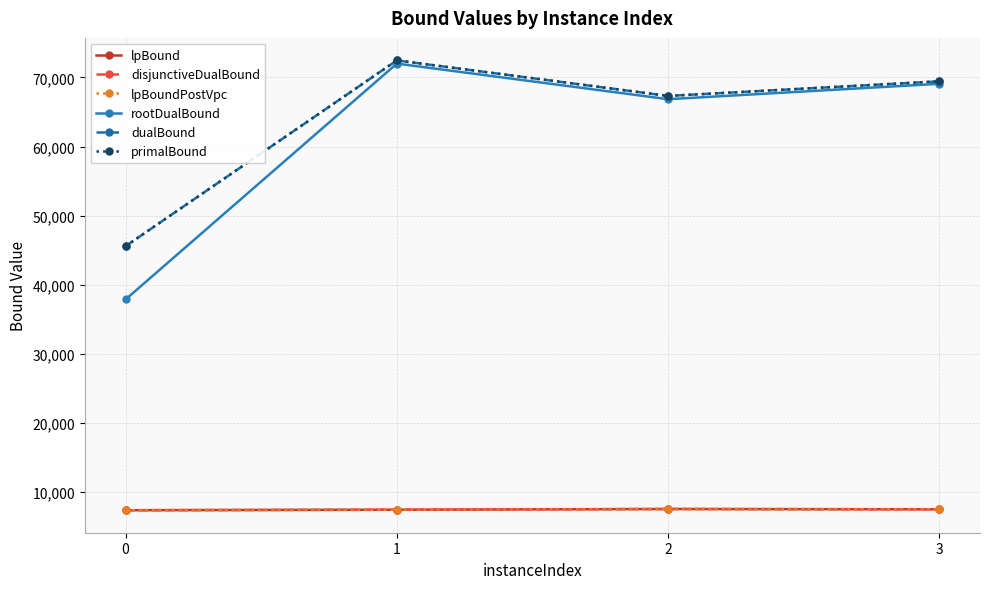

What is the value of the rootDualBound point at the 3rd from the left?

66852.6